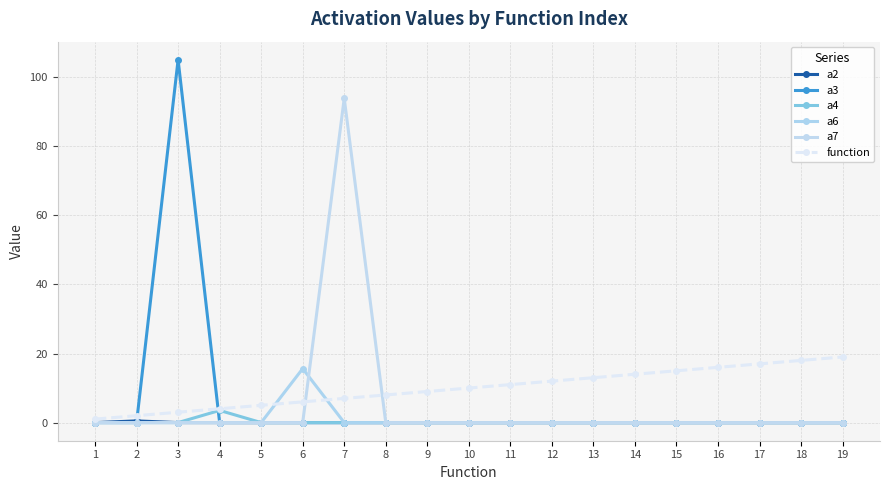

True or false: a3 has more than 0 points higher than both neighbors.

True